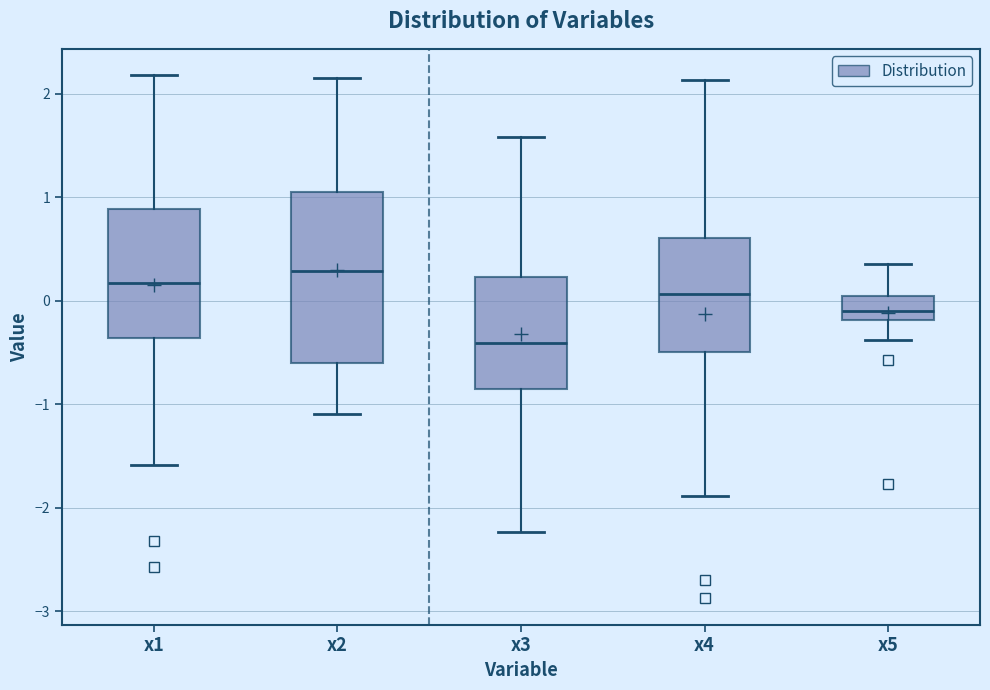

Which box's median line is the highest?

x2